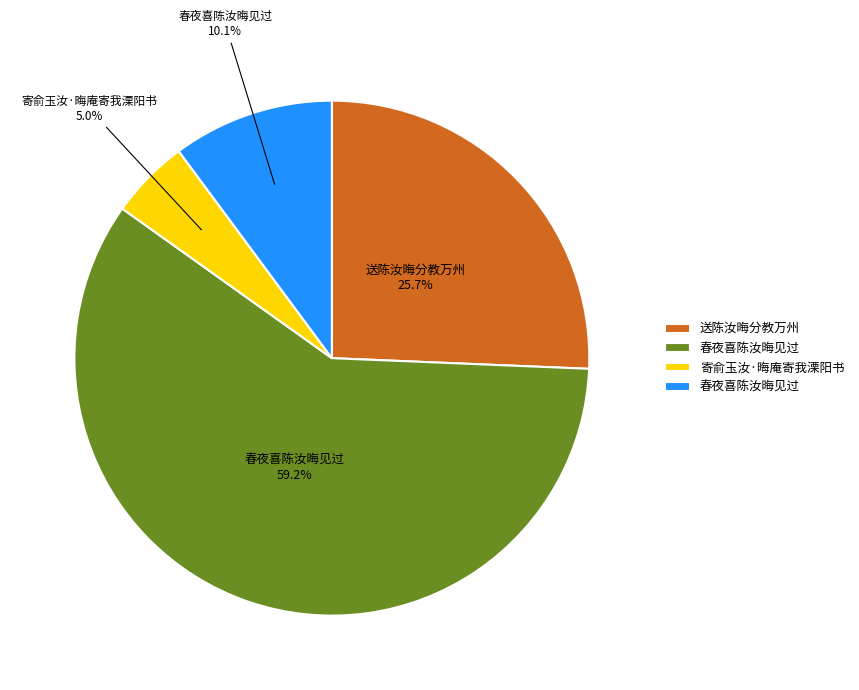

Is there any slice that represents more than half of the pie?

Yes